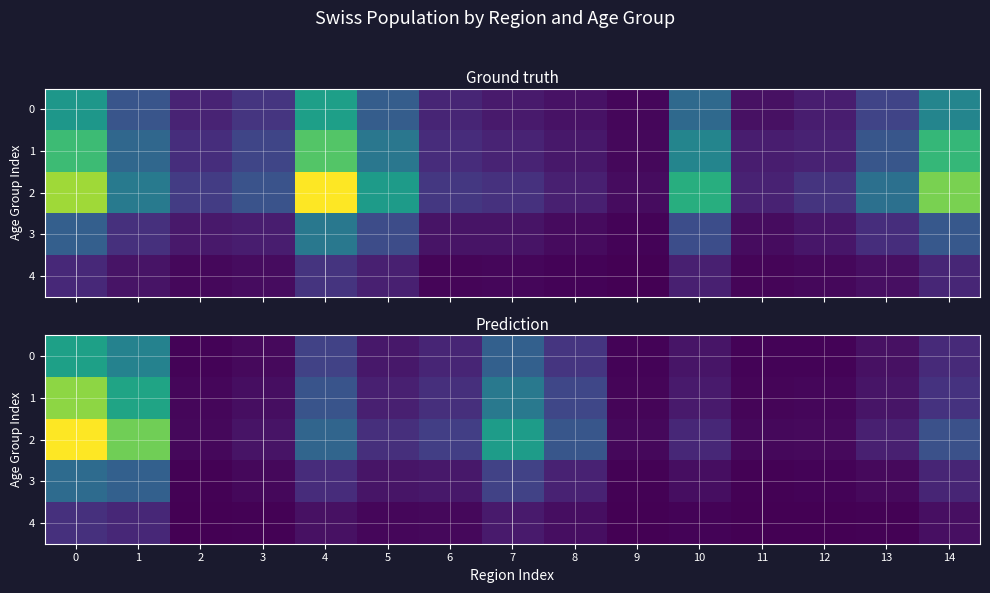

What is the sum of all 2 values?

2038128